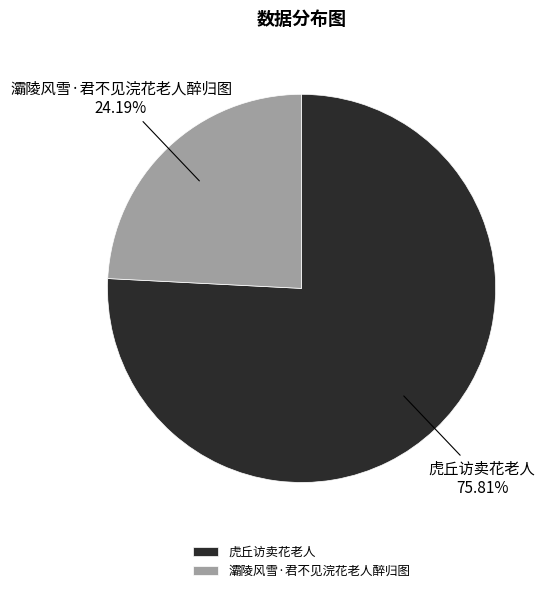

What is the majority slice?

虎丘访卖花老人